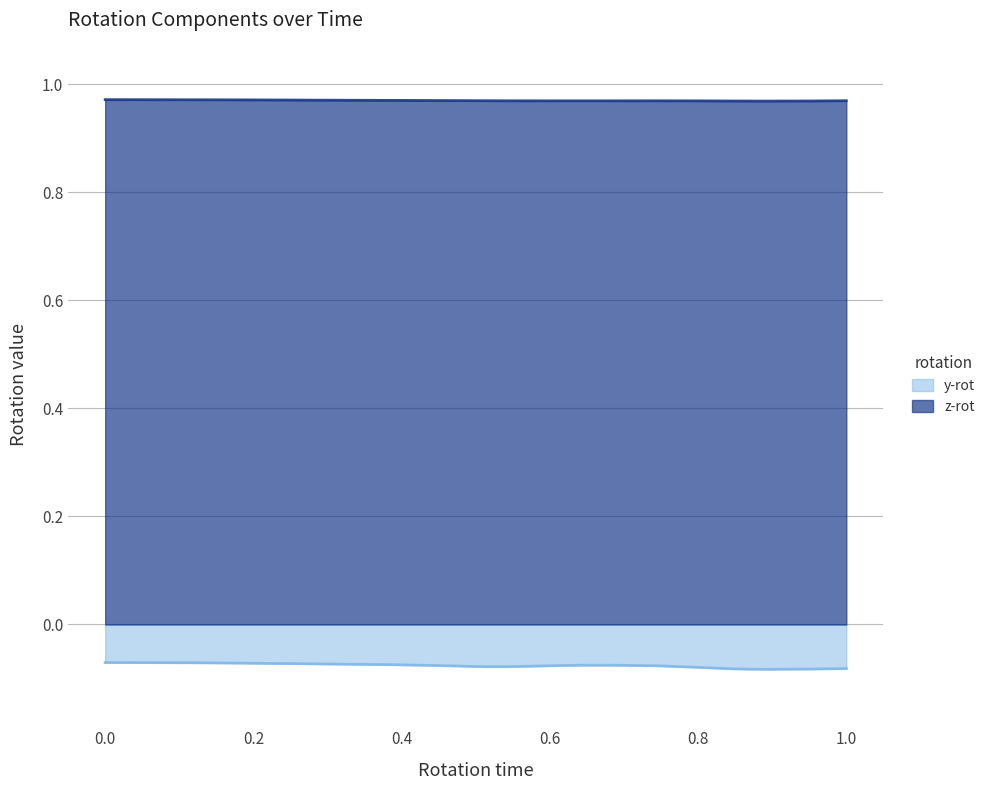

The value of z-rot at 1.0 is 0.5. True or false?

False